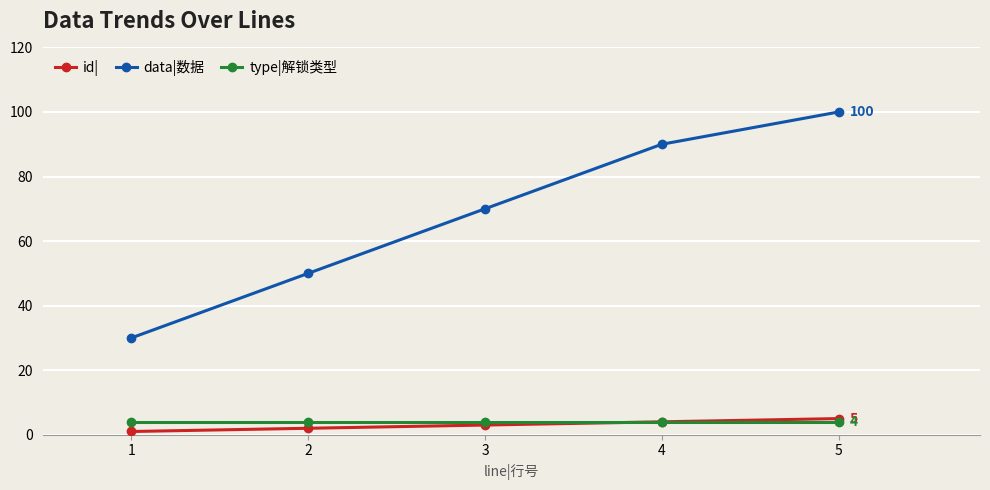

True or false: data|数据 and type|解锁类型 cross at least once.

False